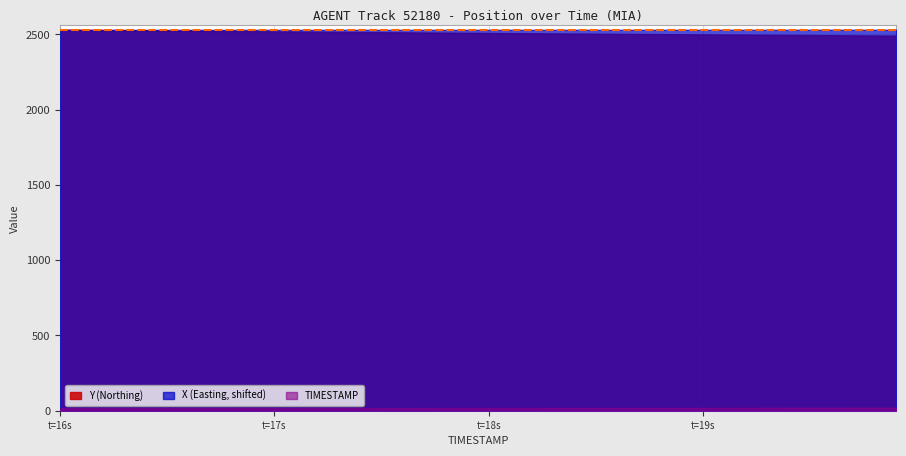

Is it true that X equals -39.4 at 17.1?

True